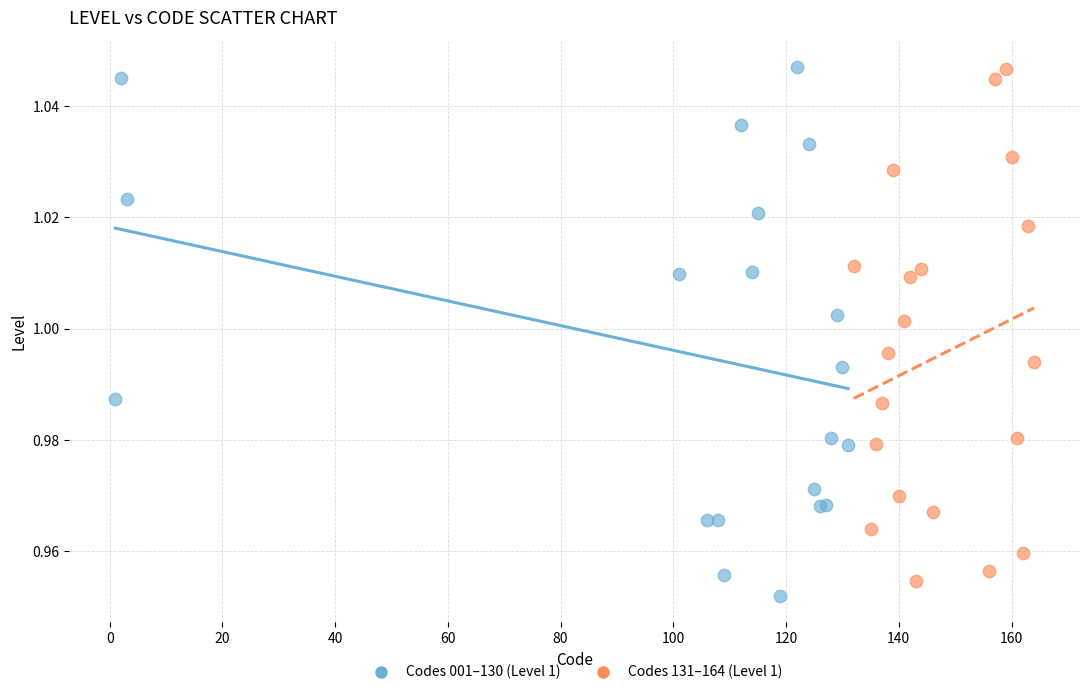

What are all the series names shown in the legend?

Codes 001–130 (Level 1), Codes 131–164 (Level 1)